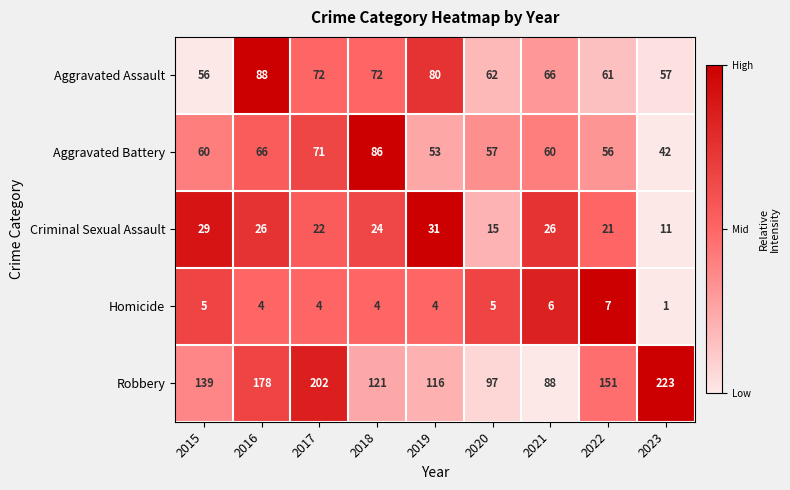

How many values in the Robbery series are below 139?

4